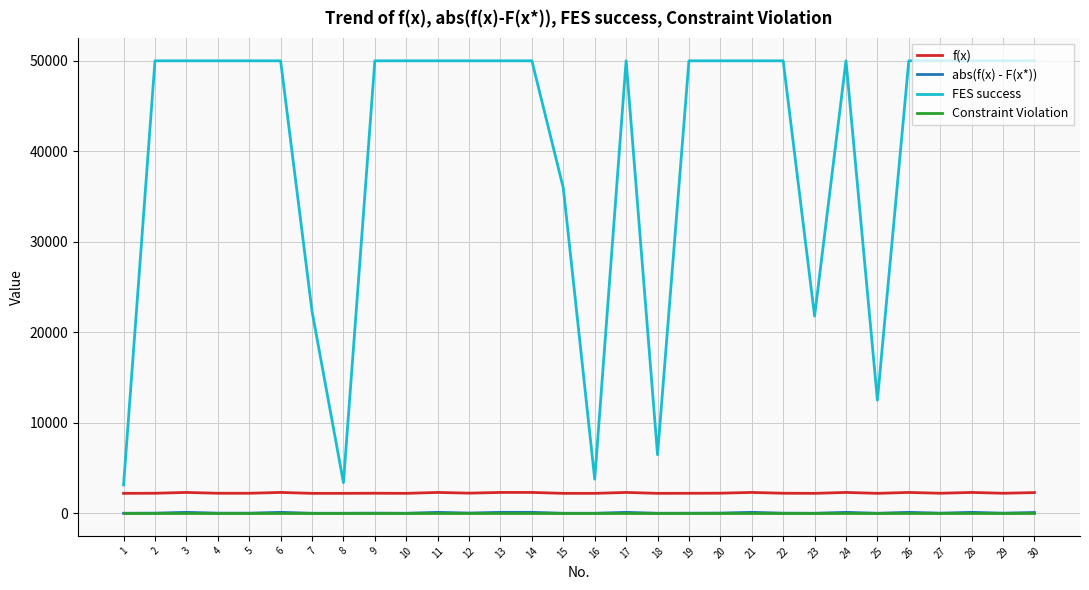

What is the total value across all series at 19?

52213.2